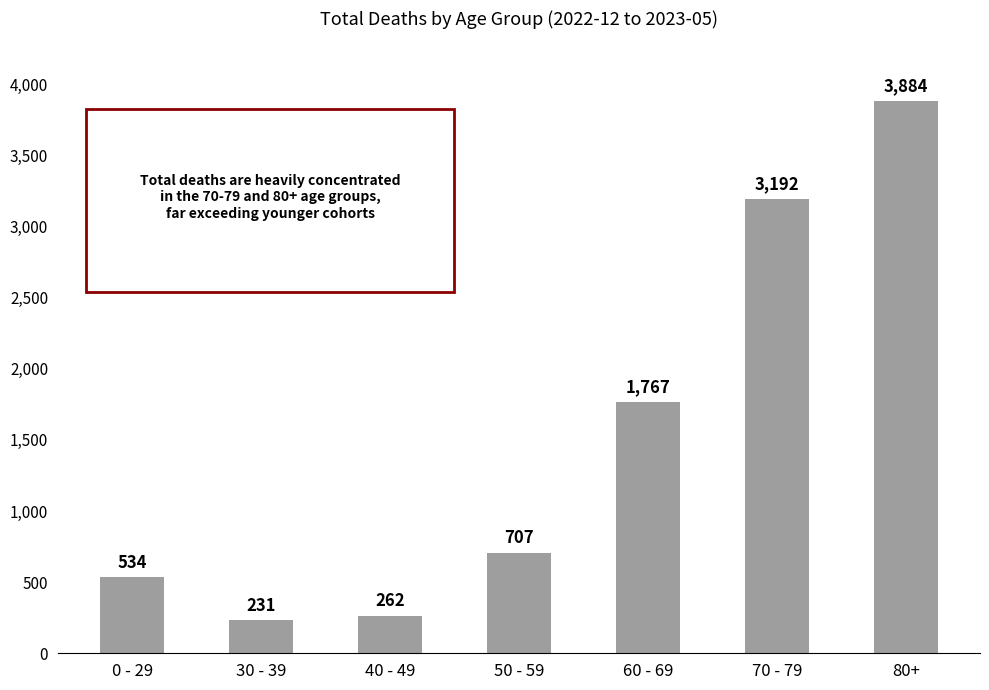

At which category does the chart reach its peak across all series?

80+